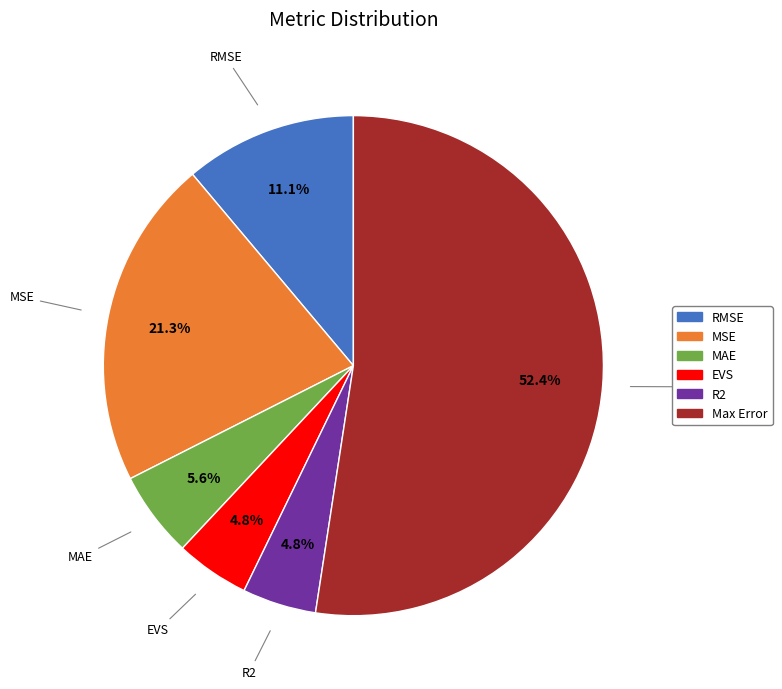

Count the number of slices in the pie.

6